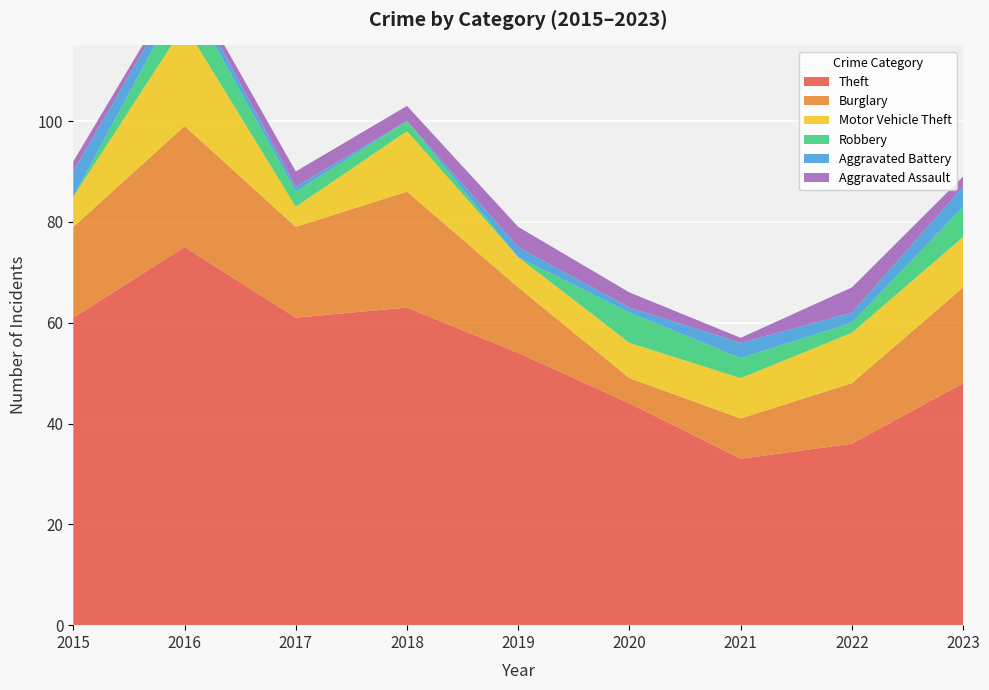

Reading left to right, list all the values displayed in this chart.

Theft: 2015=61	2016=75	2017=61	2018=63	2019=54	2020=44	2021=33	2022=36	2023=48
Burglary: 2015=18	2016=24	2017=18	2018=23	2019=13	2020=5	2021=8	2022=12	2023=19
Motor Vehicle Theft: 2015=6	2016=20	2017=4	2018=12	2019=6	2020=7	2021=8	2022=10	2023=10
Robbery: 2015=0	2016=7	2017=3	2018=2	2019=0	2020=6	2021=4	2022=2	2023=6
Aggravated Battery: 2015=5	2016=2	2017=1	2018=0	2019=2	2020=1	2021=3	2022=2	2023=4
Aggravated Assault: 2015=2	2016=1	2017=3	2018=3	2019=4	2020=3	2021=1	2022=5	2023=2